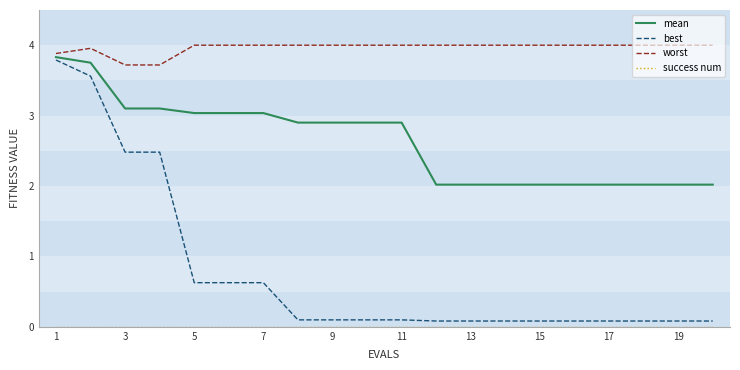

Does the chart display data point markers on the line(s)?

No